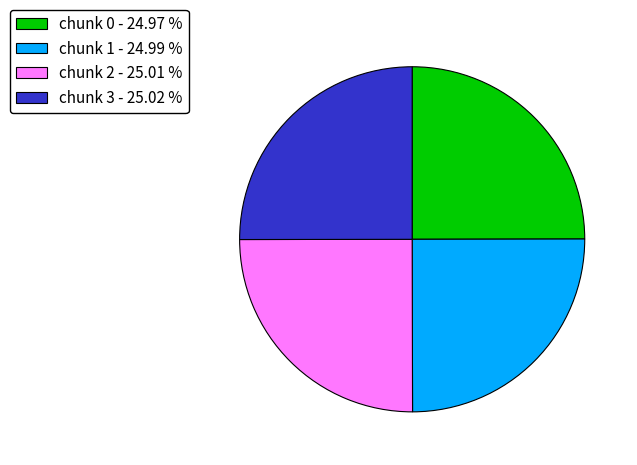

What is the ratio of the value at chunk 1 - 24.99 % to the value at chunk 3 - 25.02 %?

1.0